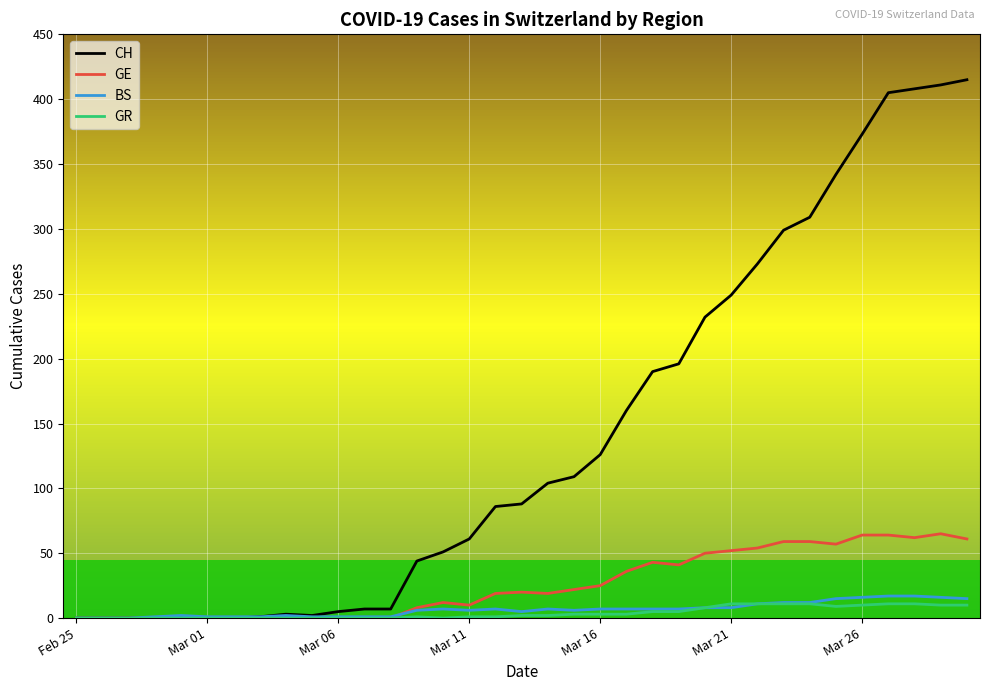

Which series has the largest range (max minus min)?

CH